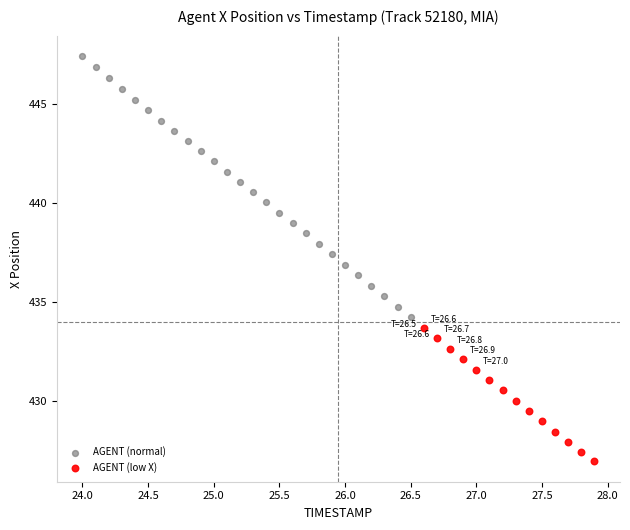

Which series reaches the maximum Y coordinate?

AGENT (normal)